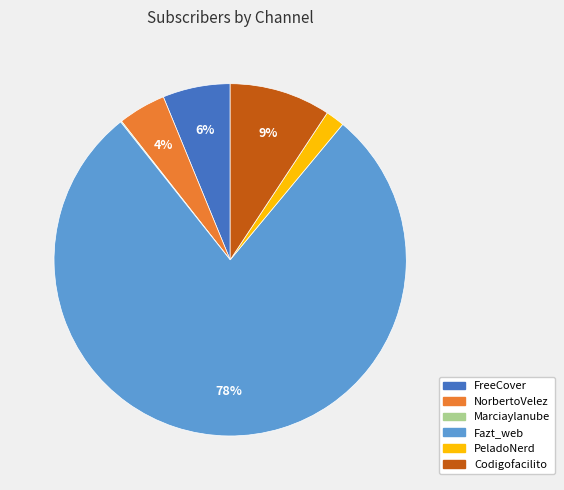

To the nearest percent, what portion does FreeCover represent?

6%